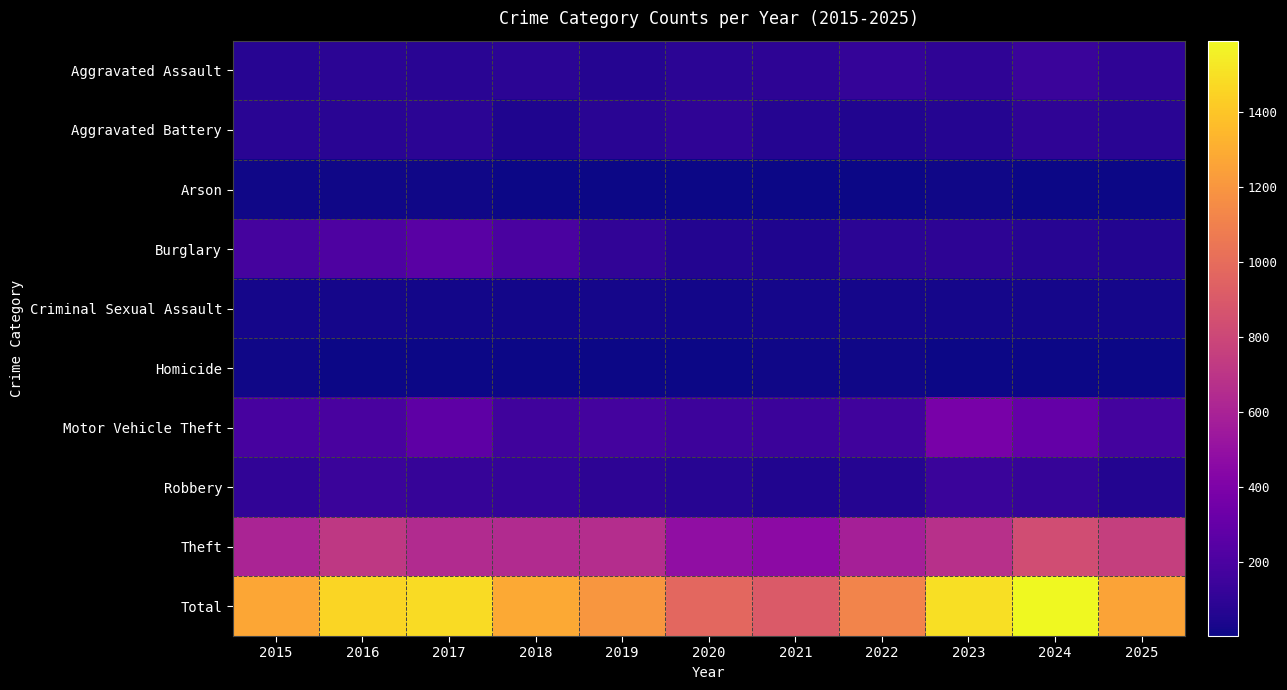

Which series has the largest total across all categories?

Total